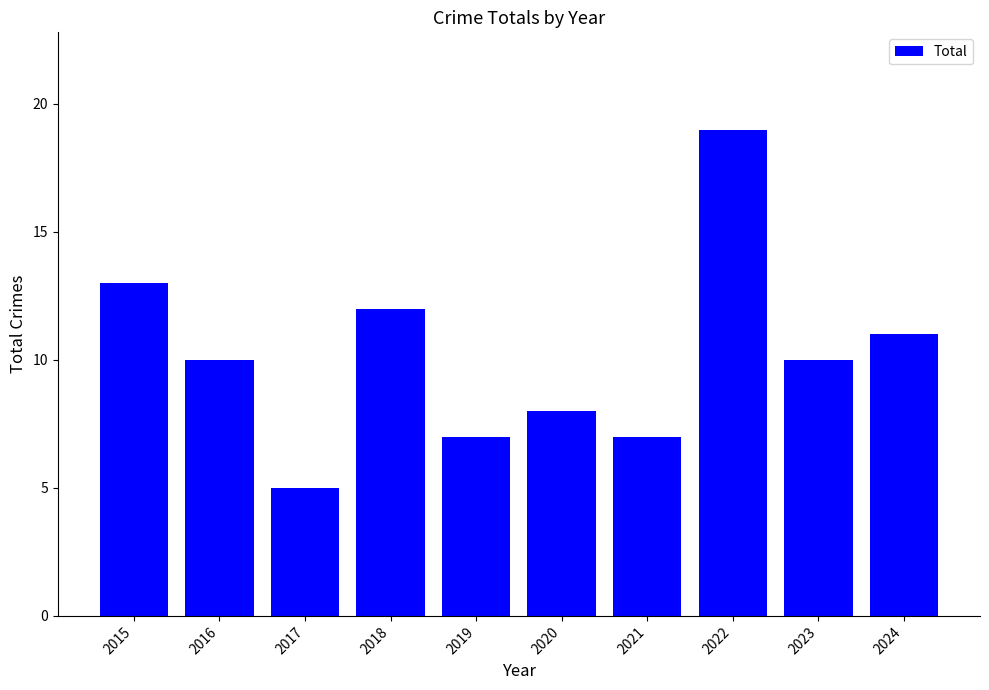

Reading left to right, what are all the values shown in this chart?

13	10	5	12	7	8	7	19	10	11